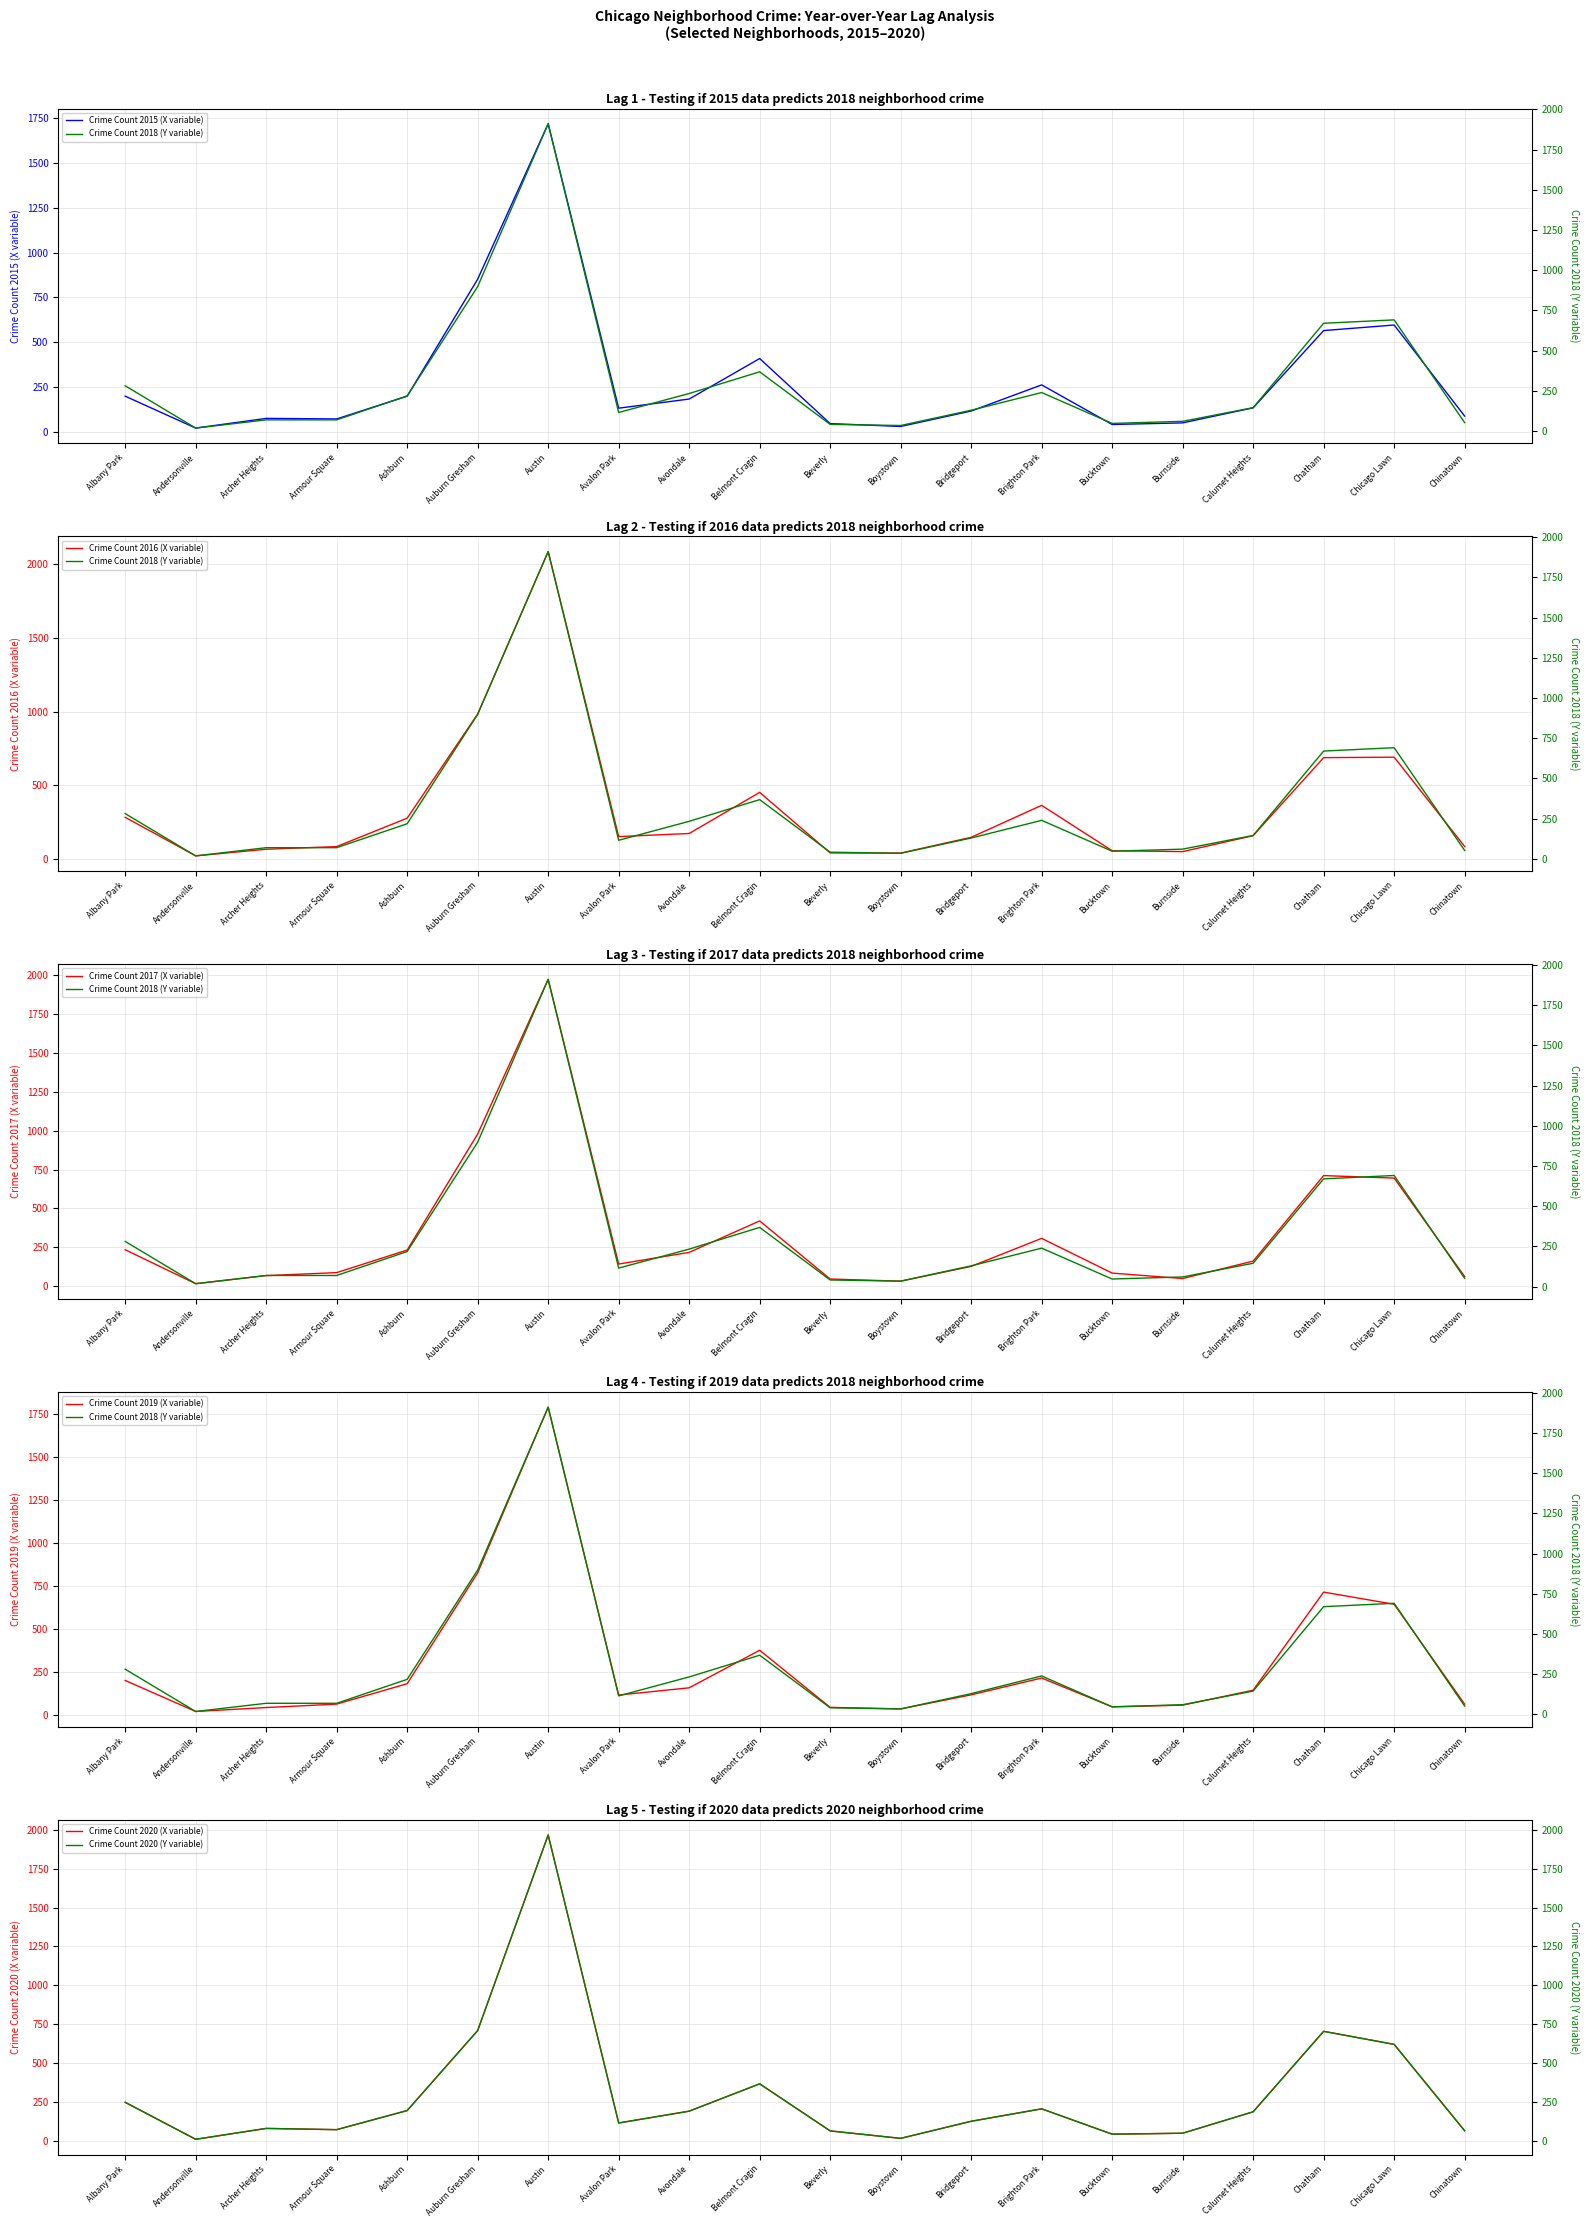

How many lines are shown in the chart?

6